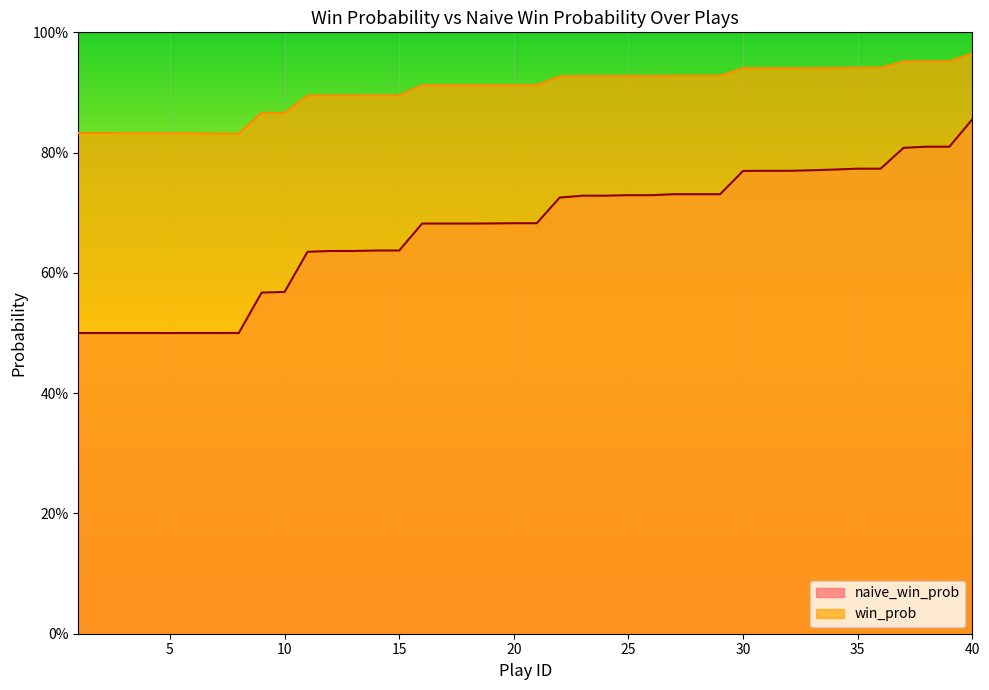

Reading right to left, what are all the values shown in this chart?

win_prob: 1.0	1.0	1.0	1.0	0.9	0.9	0.9	0.9	0.9	0.9	0.9	0.9	0.9	0.9	0.9	0.9	0.9	0.9	0.9	0.9	0.9	0.9	0.9	0.9	0.9	0.9	0.9	0.9	0.9	0.9	0.9	0.9	0.8	0.8	0.8	0.8	0.8	0.8	0.8	0.8
naive_win_prob: 0.9	0.8	0.8	0.8	0.8	0.8	0.8	0.8	0.8	0.8	0.8	0.7	0.7	0.7	0.7	0.7	0.7	0.7	0.7	0.7	0.7	0.7	0.7	0.7	0.7	0.6	0.6	0.6	0.6	0.6	0.6	0.6	0.5	0.5	0.5	0.5	0.5	0.5	0.5	0.5